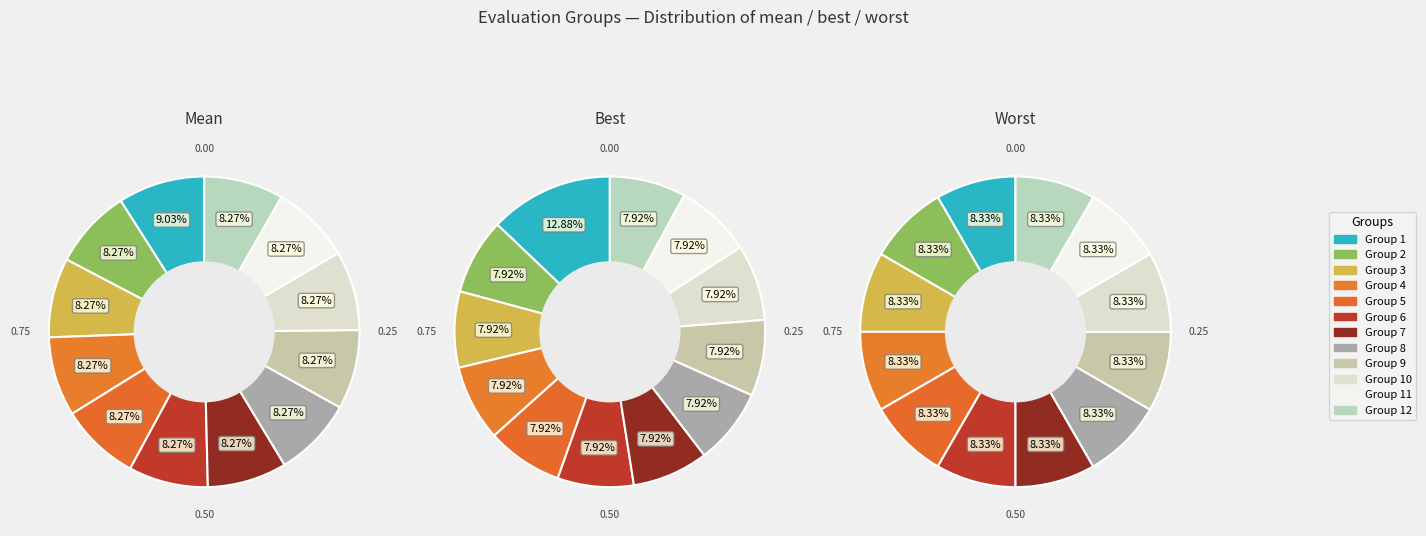

Rank the series at 12 from highest to lowest value.

worst, mean, best